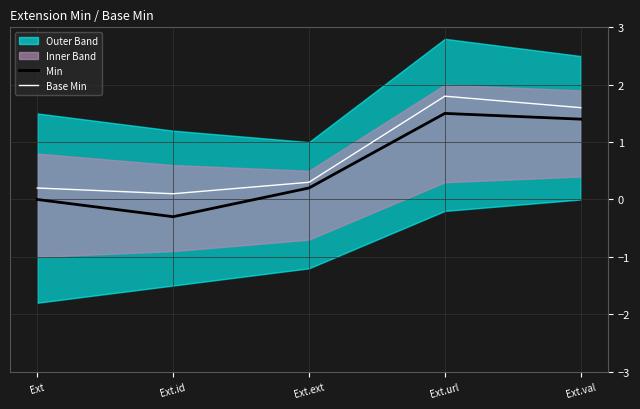

What is the total value across all series at Ext.ext?

0.5